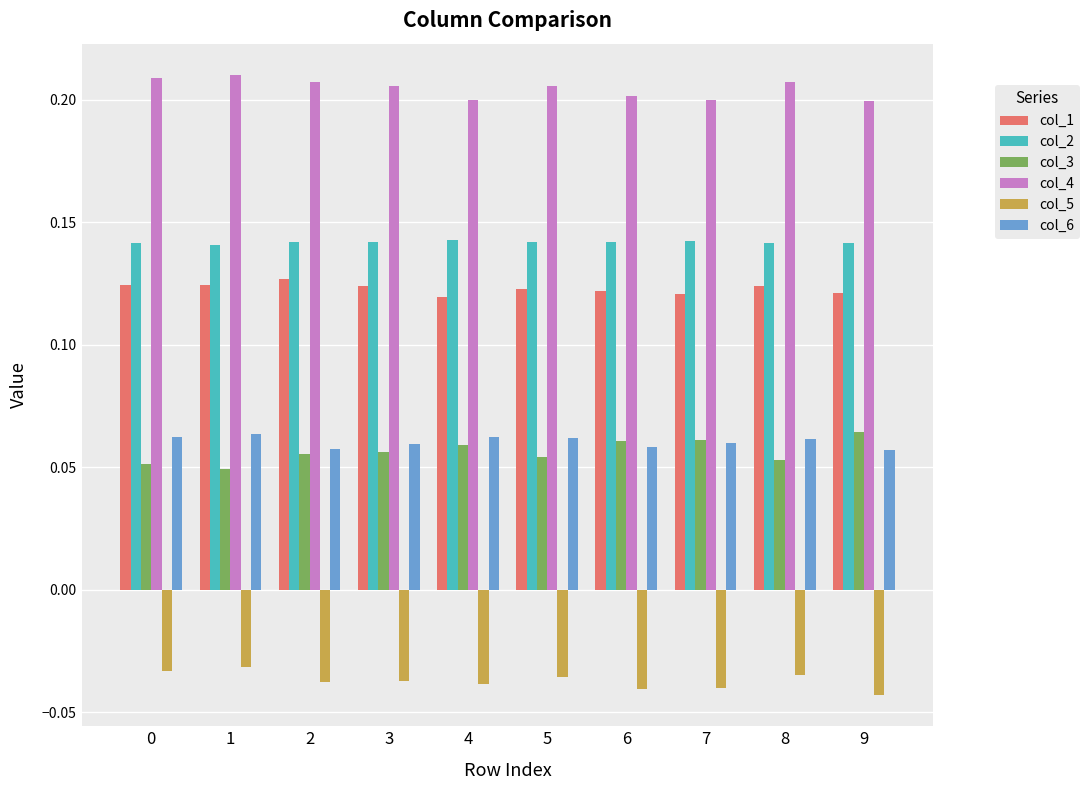

The col_1 series shows 0.2 at 2. True or false?

False